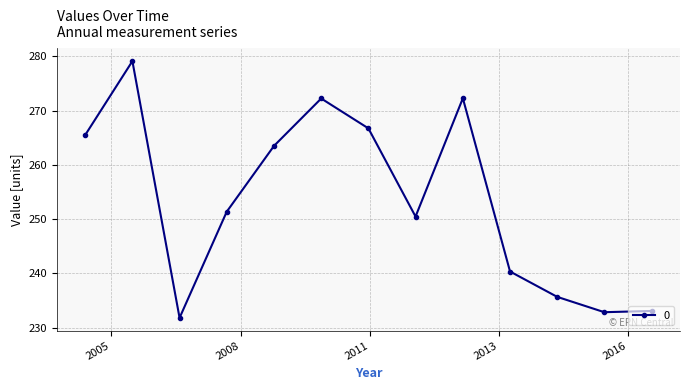

What is the average value?

253.4